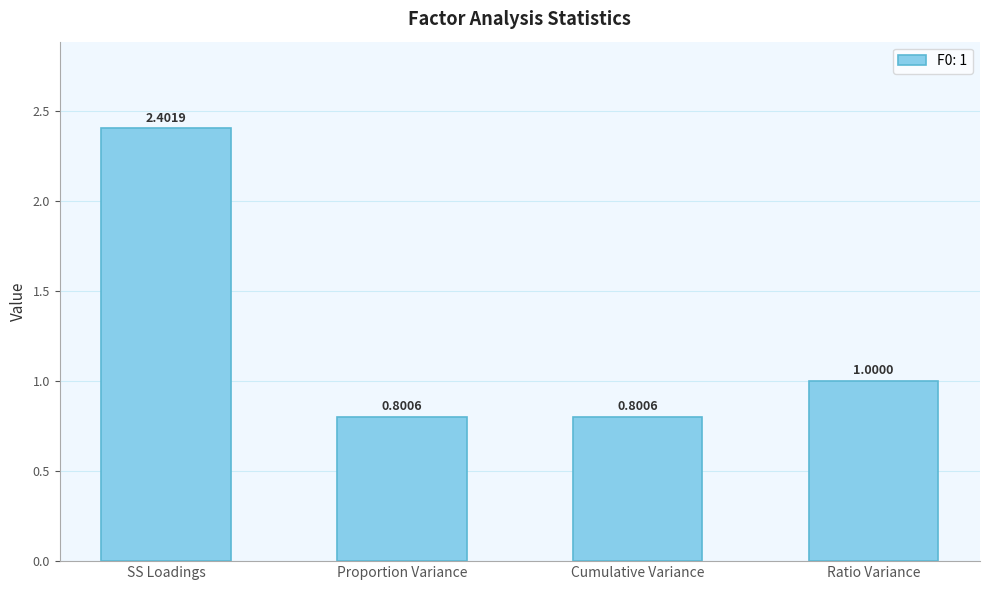

How many data points does each series have?

4